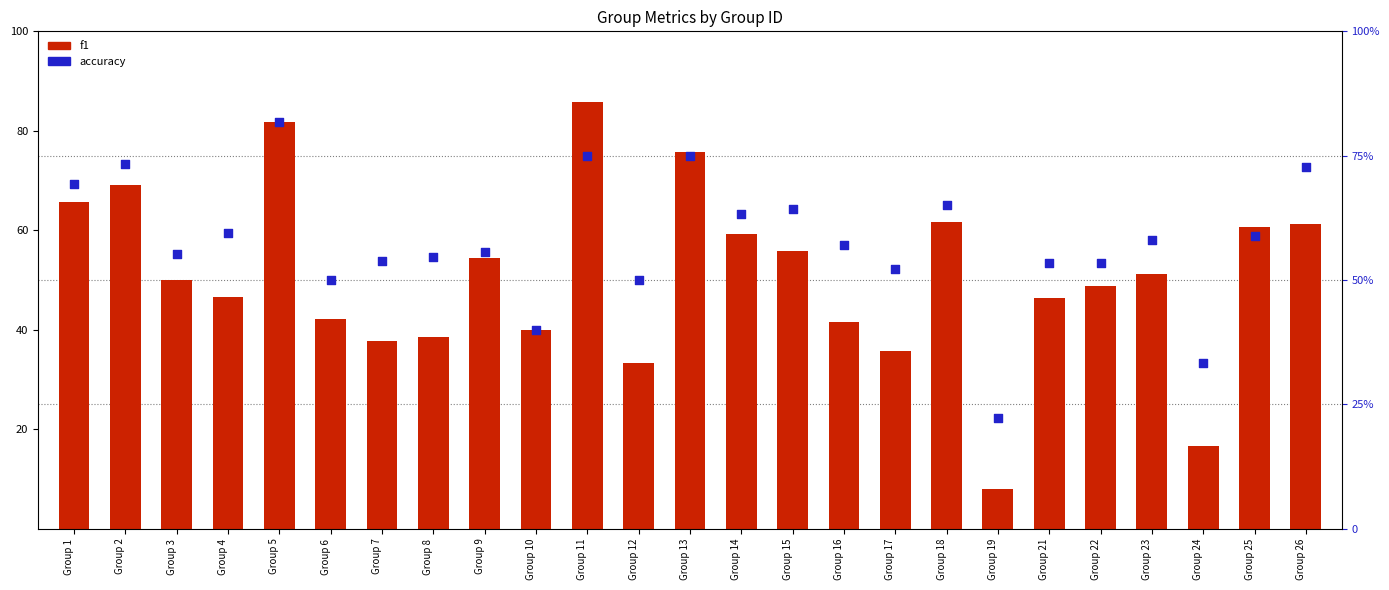

Is the value of f1 at Group 12 greater than the value of accuracy at Group 16?

No